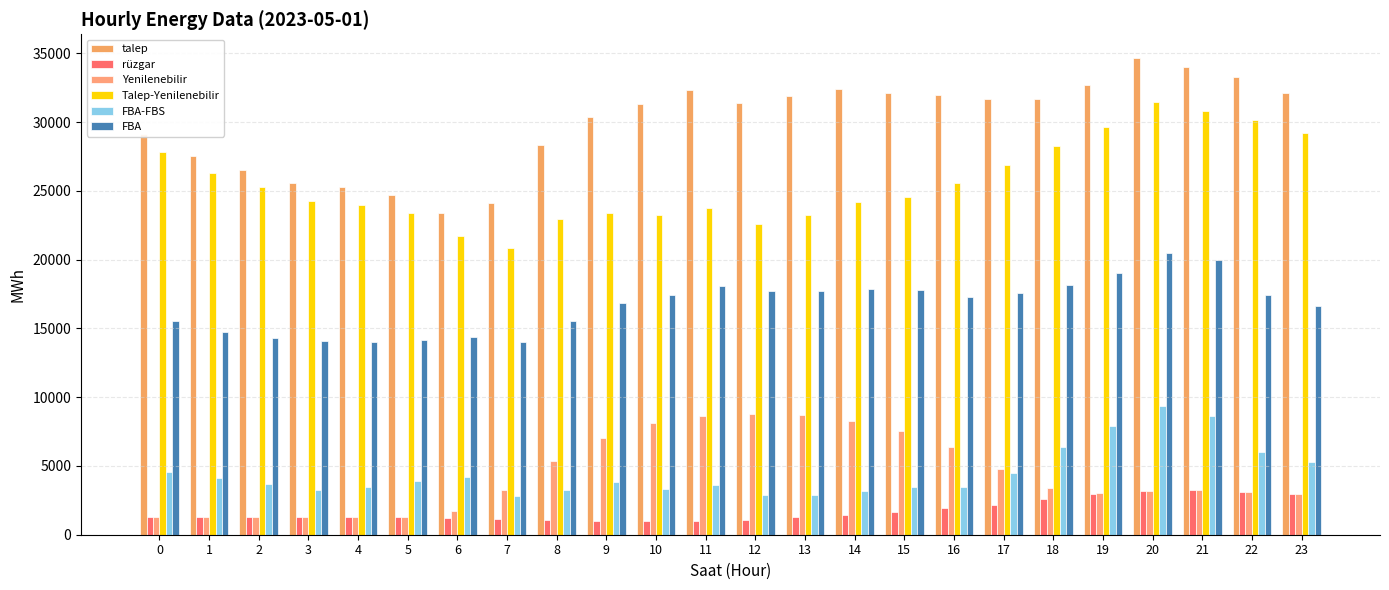

How many groups of bars are there?

24